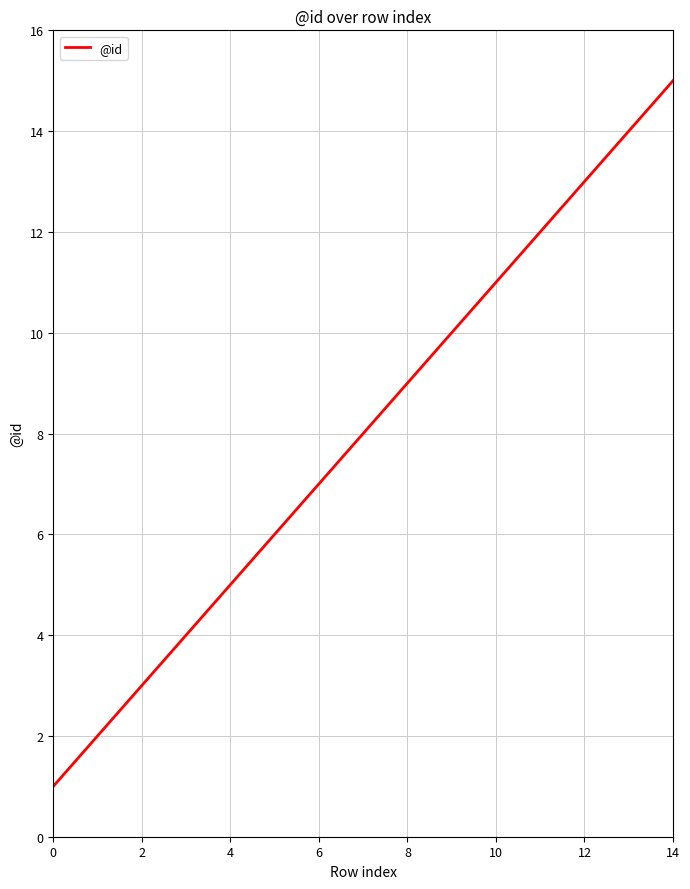

What is the maximum value shown in the chart?

15